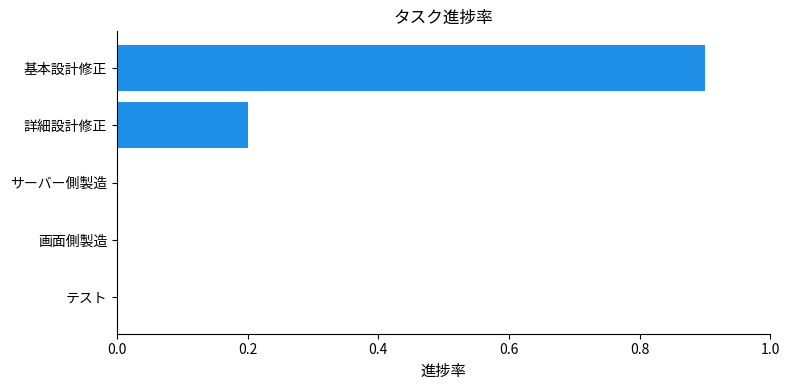

Reading top to bottom, transcribe all the data shown in this chart.

基本設計修正=0.9	詳細設計修正=0.2	サーバー側製造=0.0	画面側製造=0.0	テスト=0.0